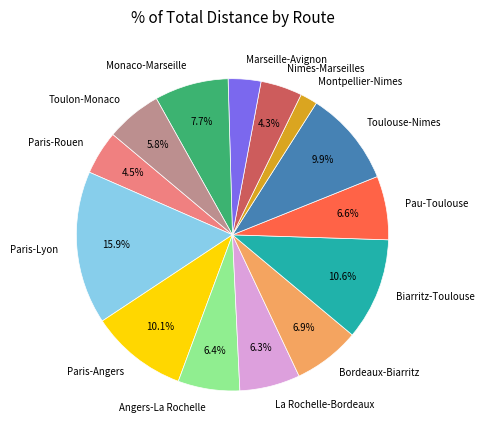

Do Paris-Angers and Marseille-Avignon together represent more than half of the pie?

No